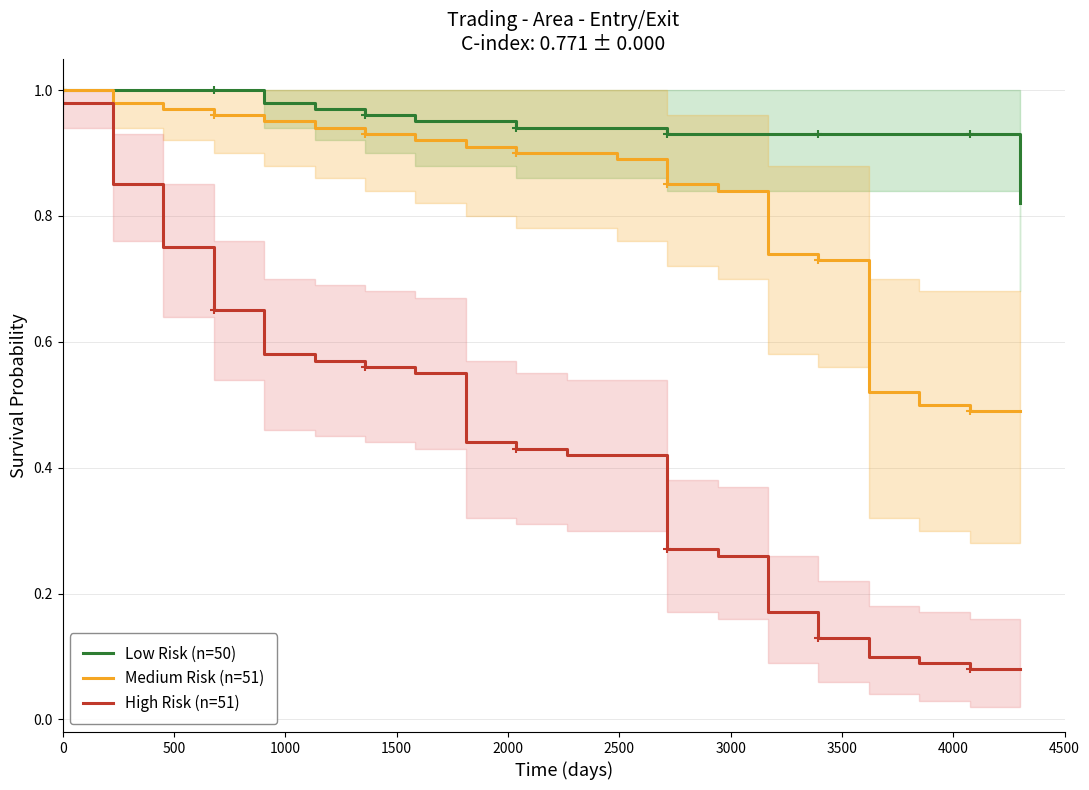

Reading left to right, what are all the values shown in this chart?

Low Risk (n=50): 1.0	1.0	1.0	1.0	1.0	1.0	1.0	0.9	0.9	0.9	0.9	0.9	0.9	0.9	0.9	0.9	0.9	0.9	0.9	0.8
Medium Risk (n=51): 1.0	1.0	1.0	1.0	0.9	0.9	0.9	0.9	0.9	0.9	0.9	0.9	0.8	0.8	0.7	0.7	0.5	0.5	0.5	0.5
High Risk (n=51): 1.0	0.8	0.8	0.7	0.6	0.6	0.6	0.6	0.4	0.4	0.4	0.4	0.3	0.3	0.2	0.1	0.1	0.1	0.1	0.1